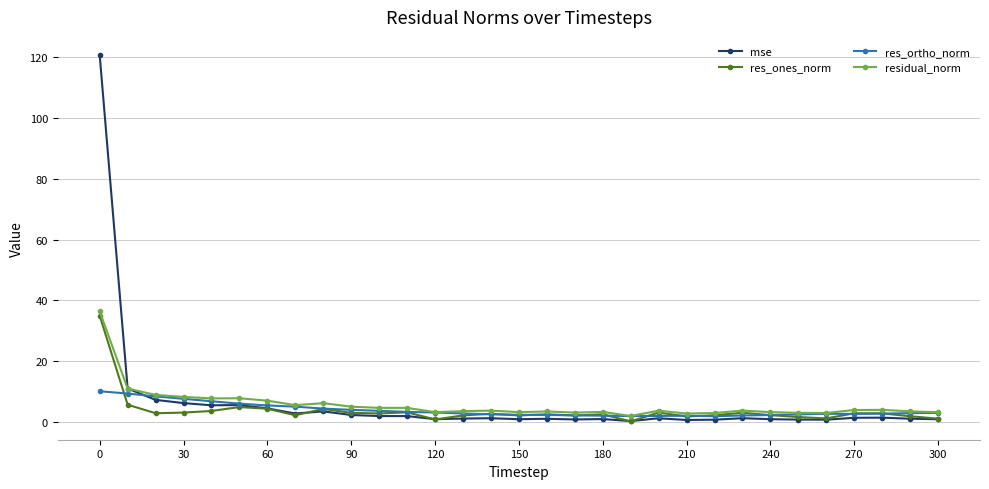

How many distinct data groups are displayed?

4